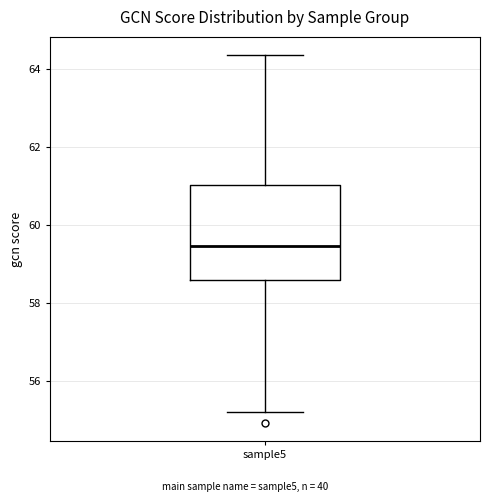

Transcribe this box plot: give where the median line is, the range the box spans, and where the two whiskers end, as read against the y-axis. The values are not printed on the chart, so give them approximately, as read against the axis.

median 59.4, box 58.6 to 61.0, whiskers 55.2 to 64.4